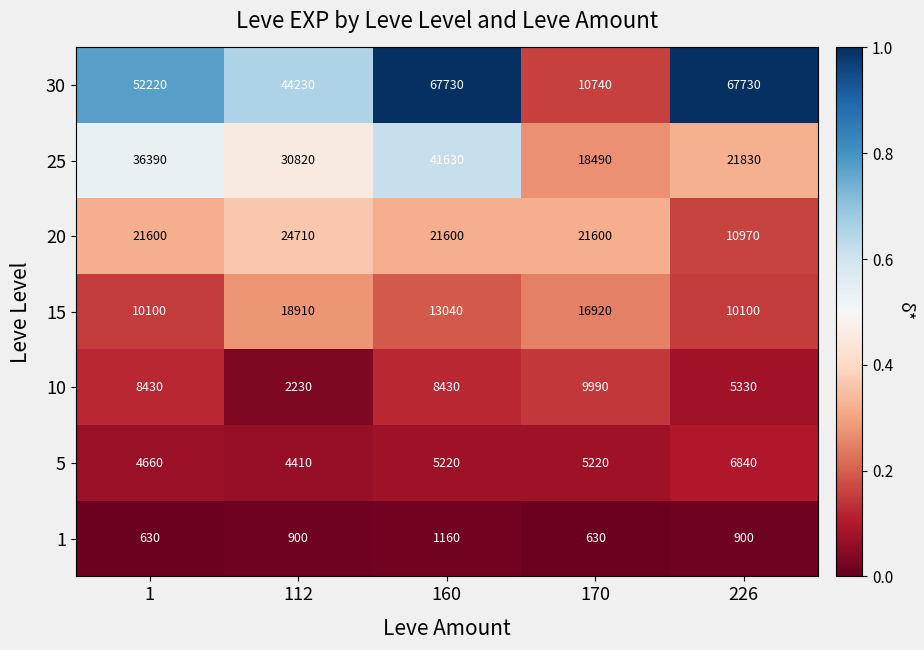

What is the greatest value displayed?

67730